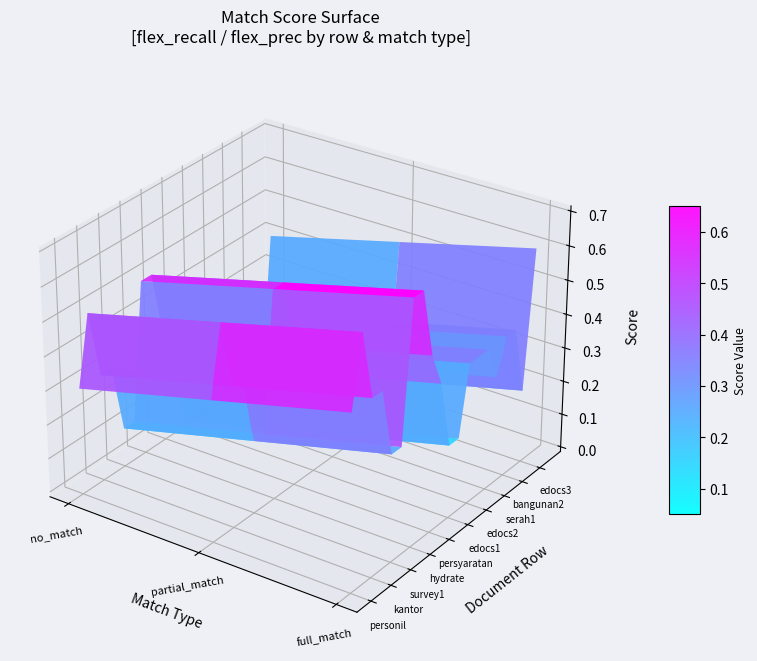

Read the full_match value at 8.

0.5